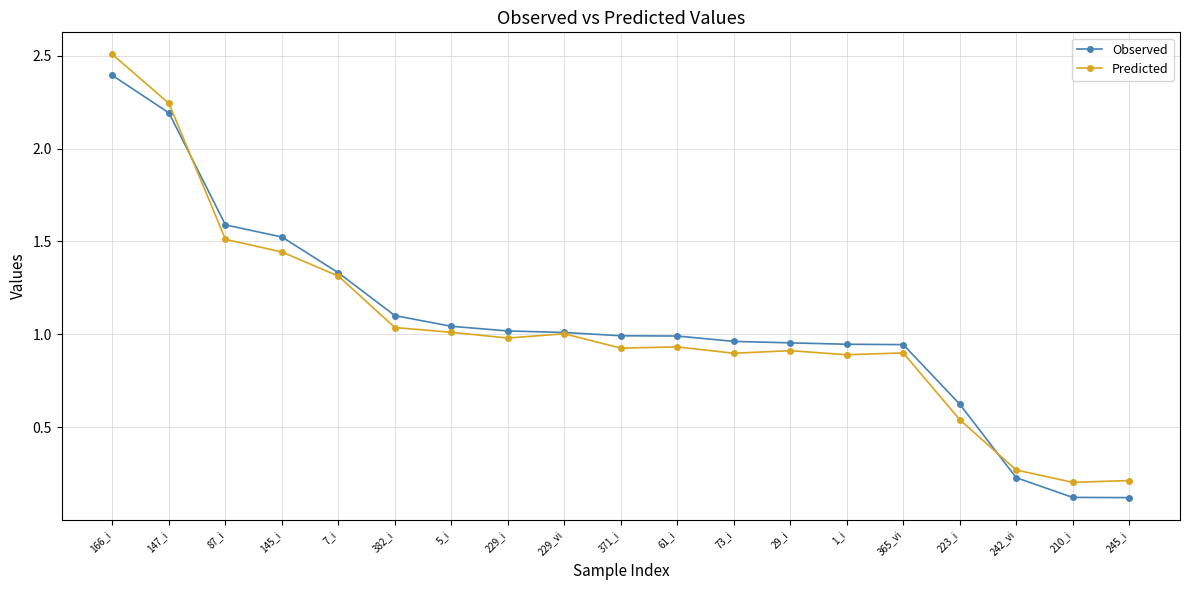

Does the chart have visible grid lines?

Yes